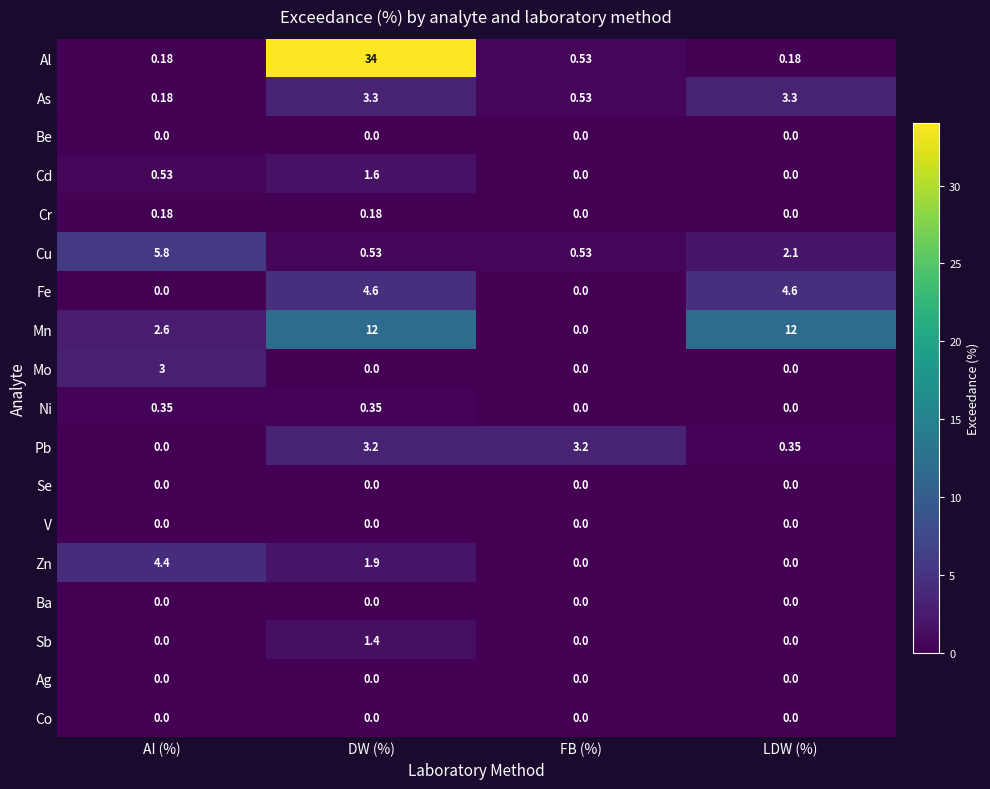

Which series has the widest spread of values?

Al